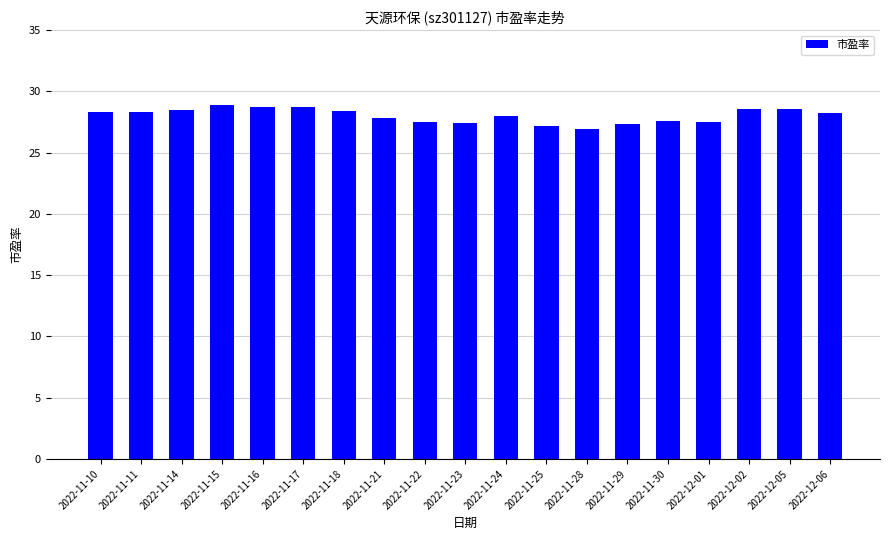

What is the value of the 9th bar from the left?

27.5